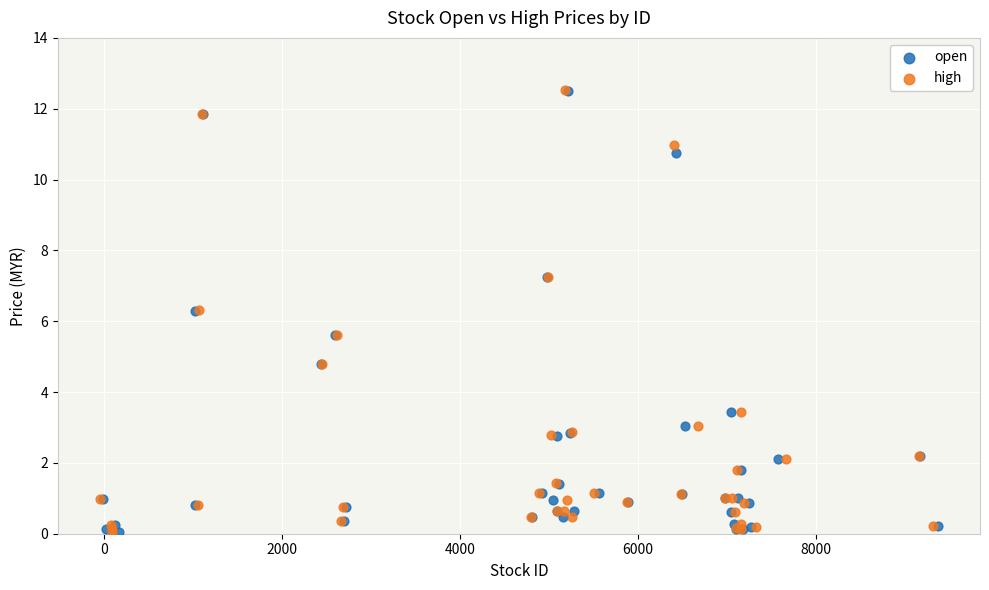

Which series has the largest Y range (max minus min)?

high